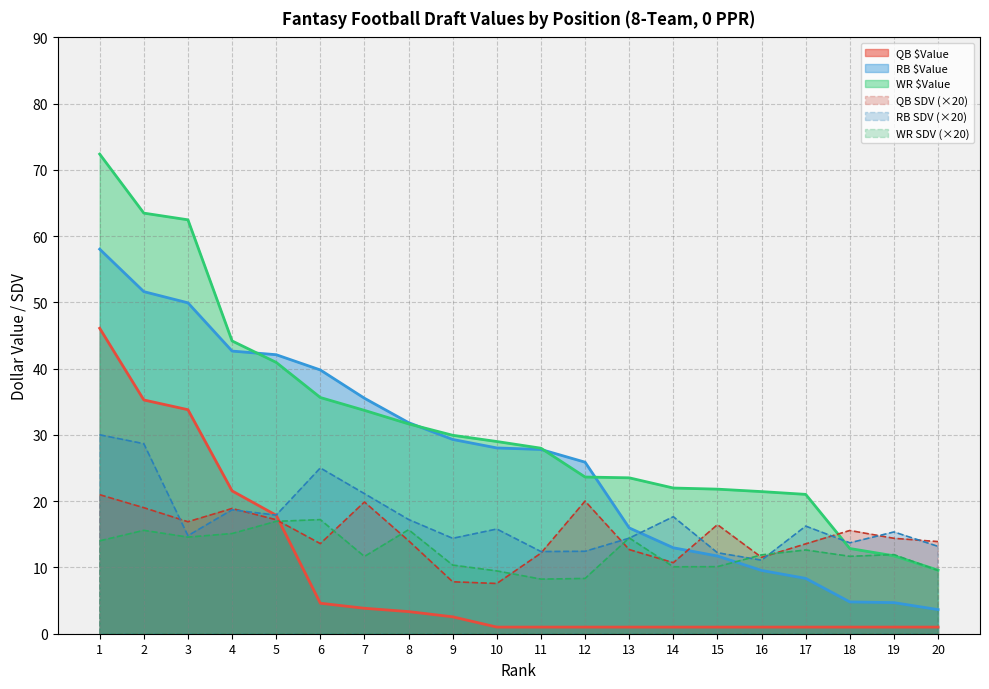

Reading left to right, list all the values displayed in this chart.

QB $Value: 1=46.1	2=35.3	3=33.8	4=21.6	5=17.9	6=4.6	7=3.8	8=3.3	9=2.5	10=1.0	11=1.0	12=1.0	13=1.0	14=1.0	15=1.0	16=1.0	17=1.0	18=1.0	19=1.0	20=1.0
RB $Value: 1=58.0	2=51.6	3=49.9	4=42.7	5=42.1	6=39.8	7=35.5	8=31.9	9=29.3	10=28.0	11=27.8	12=25.9	13=16.0	14=13.0	15=11.7	16=9.6	17=8.3	18=4.8	19=4.7	20=3.6
WR $Value: 1=72.4	2=63.5	3=62.5	4=44.2	5=41.0	6=35.6	7=33.7	8=31.7	9=29.9	10=29.0	11=28.0	12=23.6	13=23.5	14=22.0	15=21.8	16=21.4	17=21.0	18=12.9	19=11.8	20=9.6
QB SDV: 1=21.0	2=19.0	3=16.9	4=18.9	5=17.2	6=13.6	7=19.9	8=14.0	9=7.8	10=7.6	11=12.2	12=20.0	13=12.7	14=10.7	15=16.5	16=11.5	17=13.6	18=15.6	19=14.4	20=13.9
RB SDV: 1=30.0	2=28.7	3=14.8	4=18.7	5=17.9	6=25.0	7=21.1	8=17.2	9=14.4	10=15.8	11=12.4	12=12.4	13=14.4	14=17.7	15=12.2	16=11.1	17=16.2	18=13.7	19=15.4	20=13.2
WR SDV: 1=14.0	2=15.6	3=14.6	4=15.1	5=17.0	6=17.2	7=11.7	8=15.7	9=10.4	10=9.5	11=8.2	12=8.3	13=14.5	14=10.1	15=10.1	16=11.9	17=12.6	18=11.7	19=11.9	20=9.5